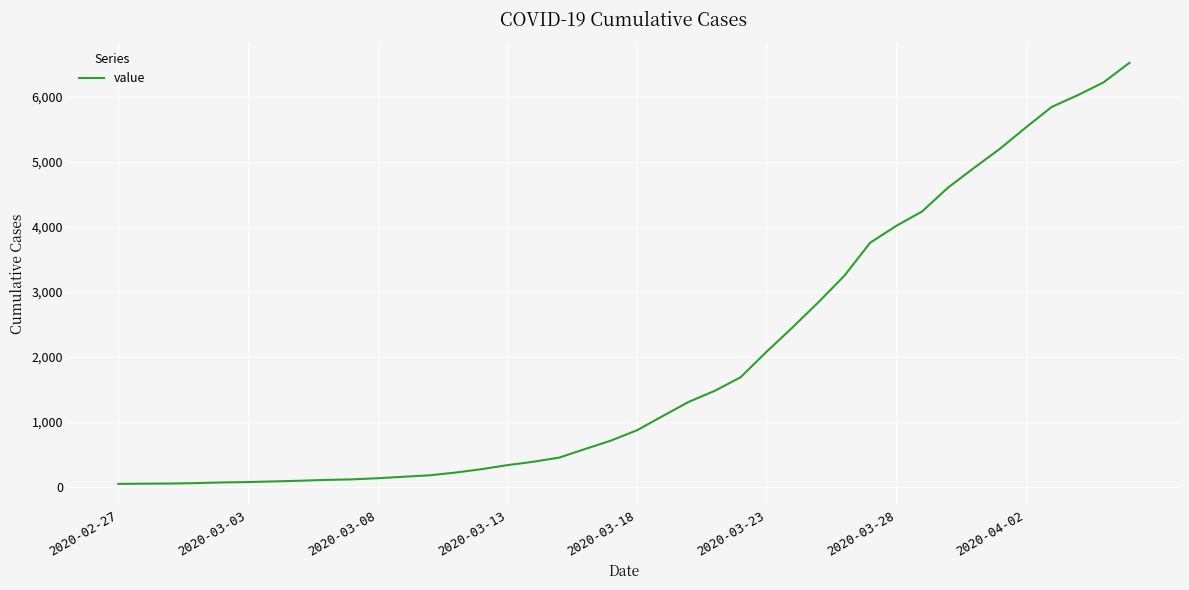

What is the maximum value shown in the chart?

6522